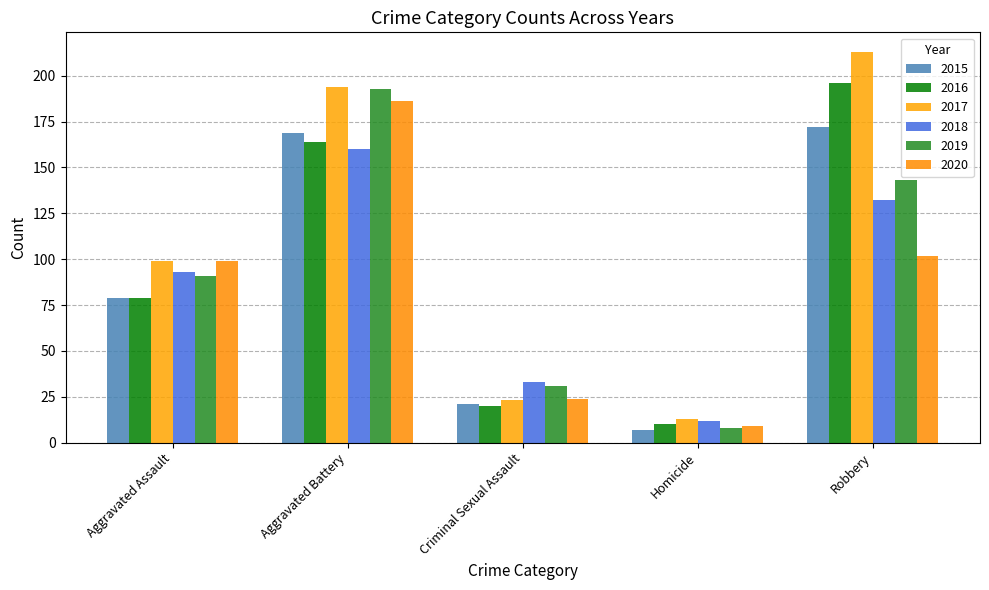

What is the total value across all series at Aggravated Assault?

540